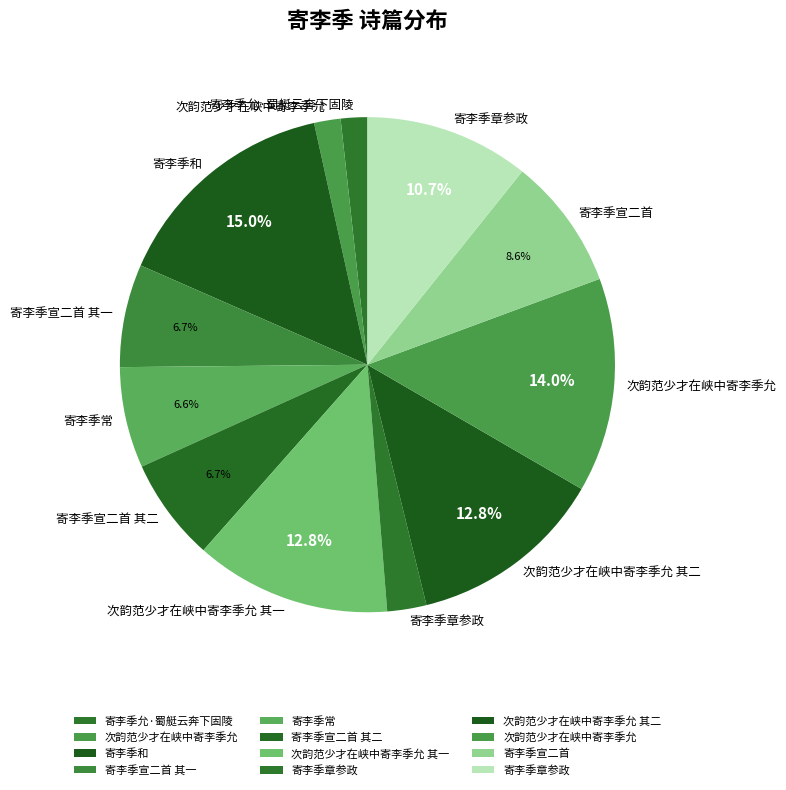

How many slices are in this pie chart?

12